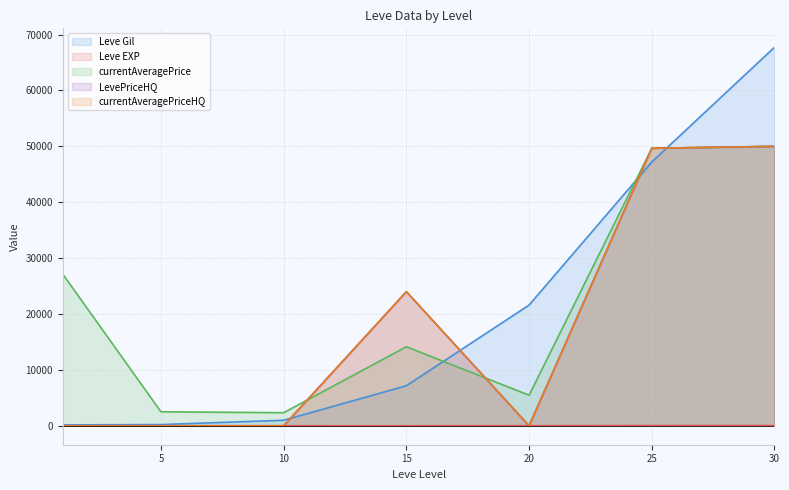

At which category does LevePriceHQ reach its first local peak?

15